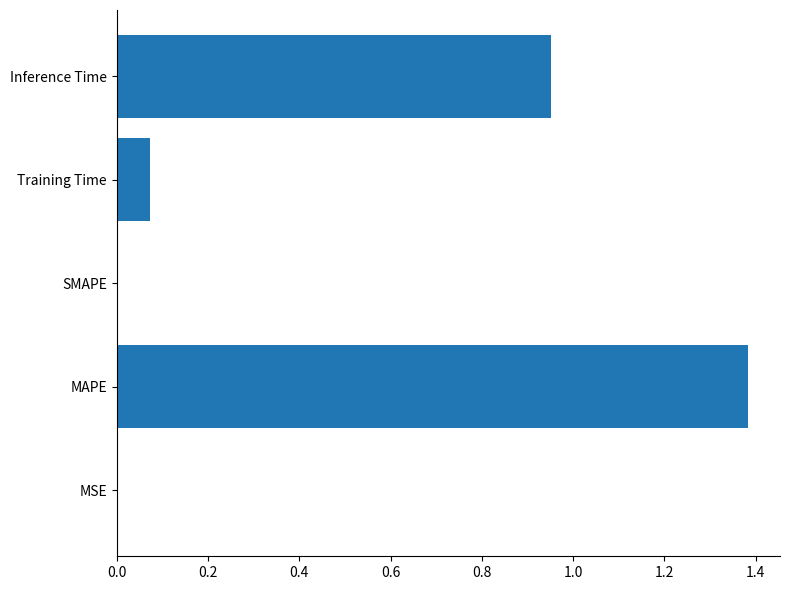

Which category has the highest value across all series?

MAPE